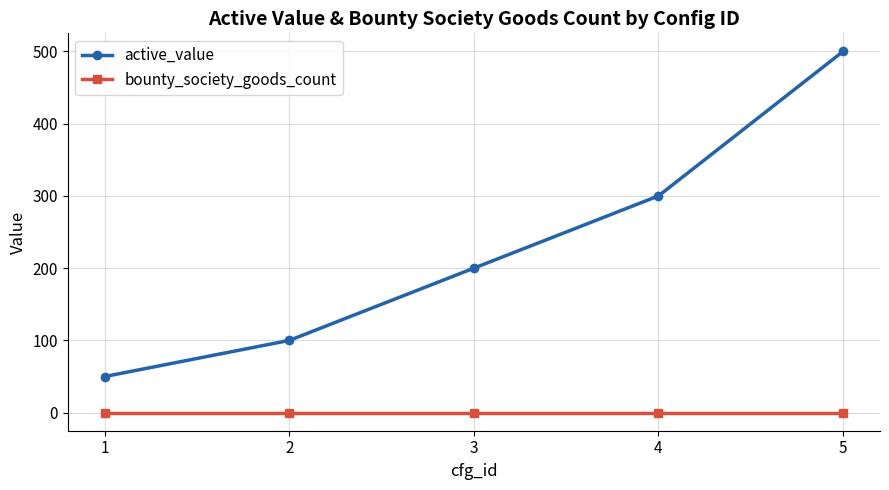

True or false: bounty_society_goods_count and active_value cross at least once.

False